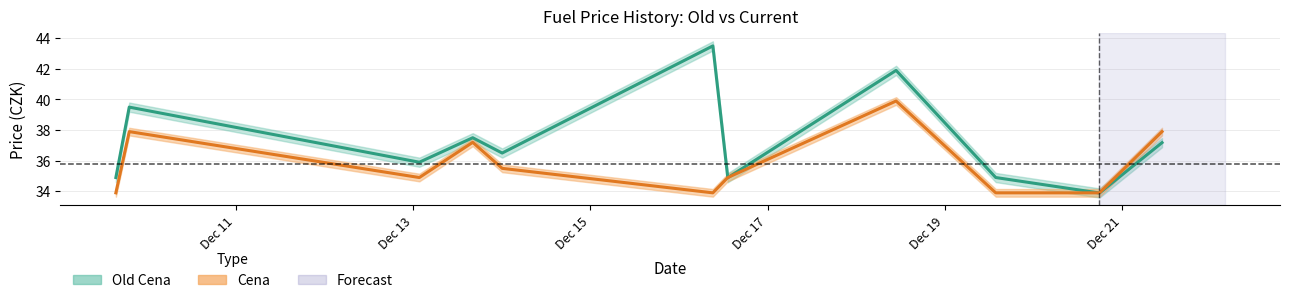

The Old Cena series shows 13.6 at 2022-12-19 13:47:10. True or false?

False